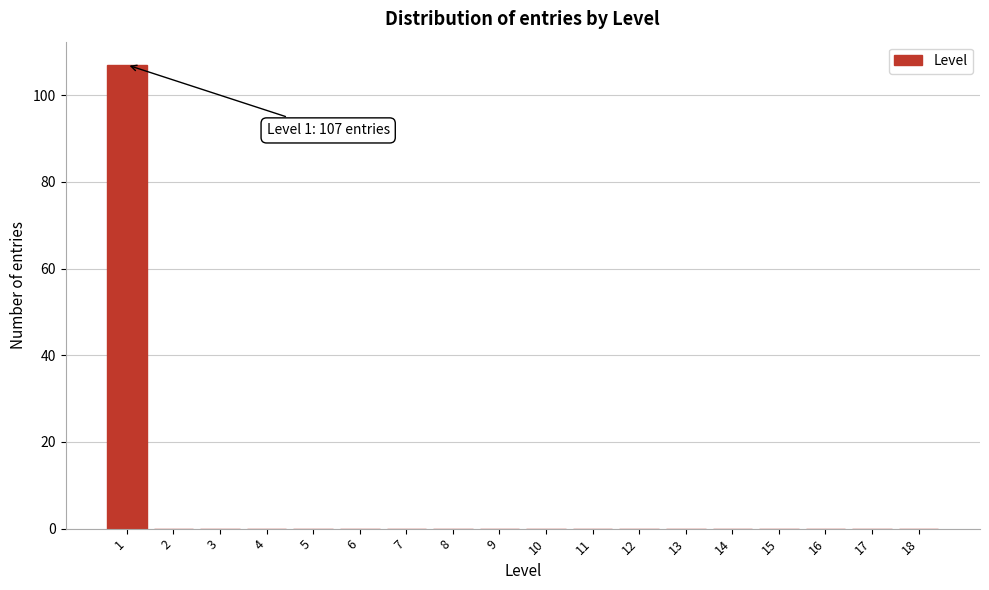

Reading right to left, transcribe all the data shown in this chart.

18=0	17=0	16=0	15=0	14=0	13=0	12=0	11=0	10=0	9=0	8=0	7=0	6=0	5=0	4=0	3=0	2=0	1=107